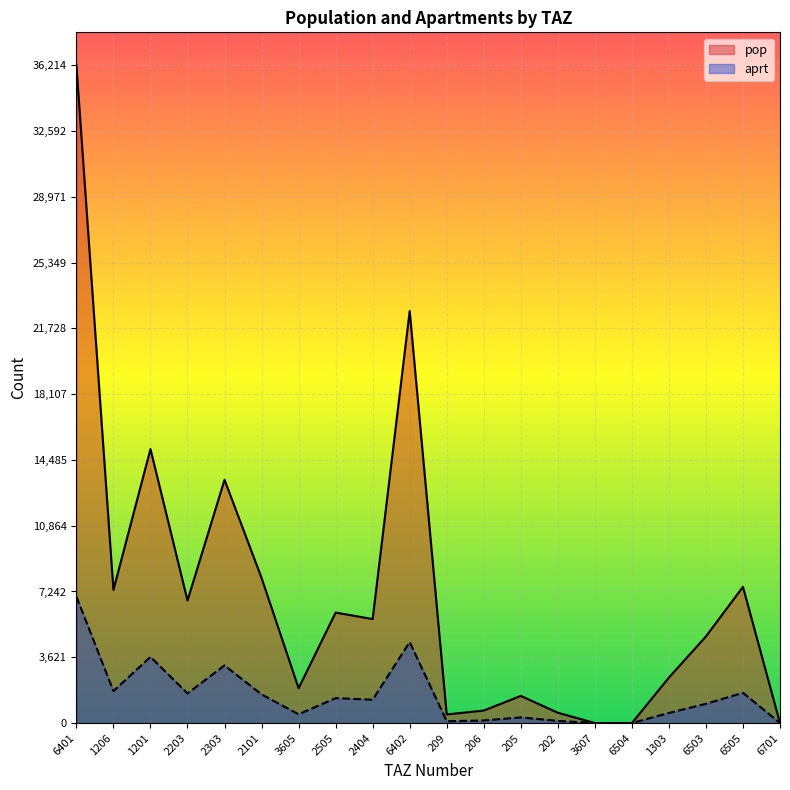

True or false: pop has a value of 7988.5 at 2101.

True